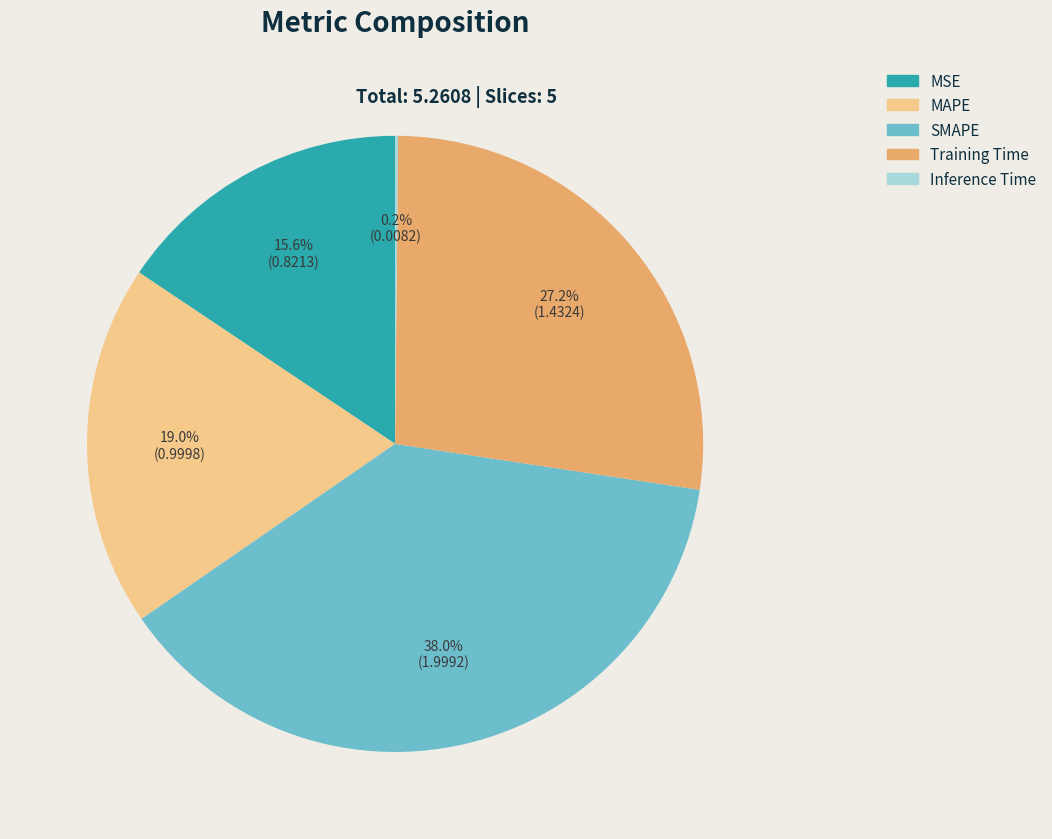

Which category has the biggest portion of the pie?

SMAPE